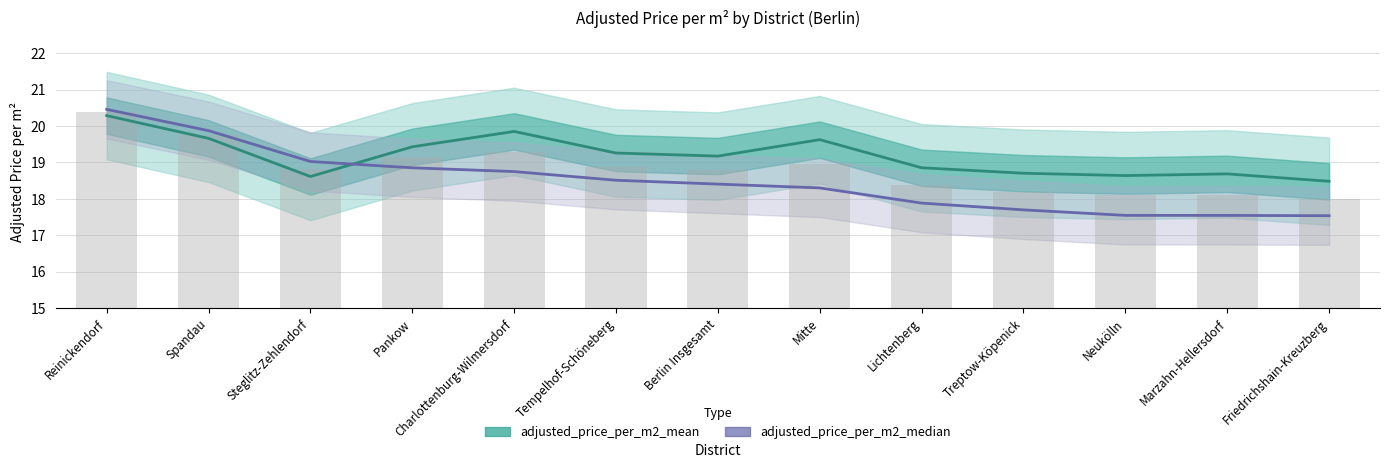

What is the approximate value of adjusted_price_per_m2_median at Spandau?

19.9